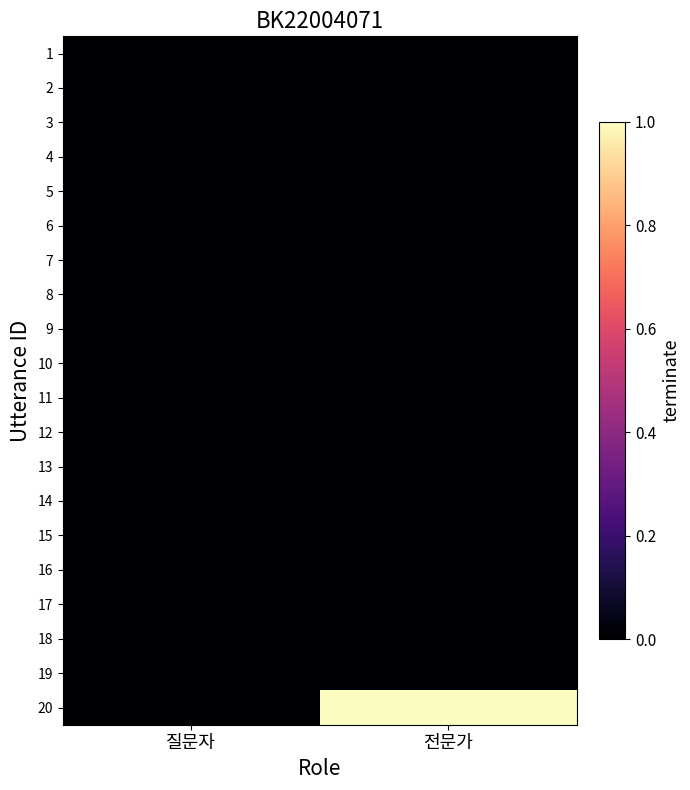

Reading left to right, extract all data points from this chart.

1: 질문자=0	전문가=0
2: 질문자=0	전문가=0
3: 질문자=0	전문가=0
4: 질문자=0	전문가=0
5: 질문자=0	전문가=0
6: 질문자=0	전문가=0
7: 질문자=0	전문가=0
8: 질문자=0	전문가=0
9: 질문자=0	전문가=0
10: 질문자=0	전문가=0
11: 질문자=0	전문가=0
12: 질문자=0	전문가=0
13: 질문자=0	전문가=0
14: 질문자=0	전문가=0
15: 질문자=0	전문가=0
16: 질문자=0	전문가=0
17: 질문자=0	전문가=0
18: 질문자=0	전문가=0
19: 질문자=0	전문가=0
20: 질문자=0	전문가=1